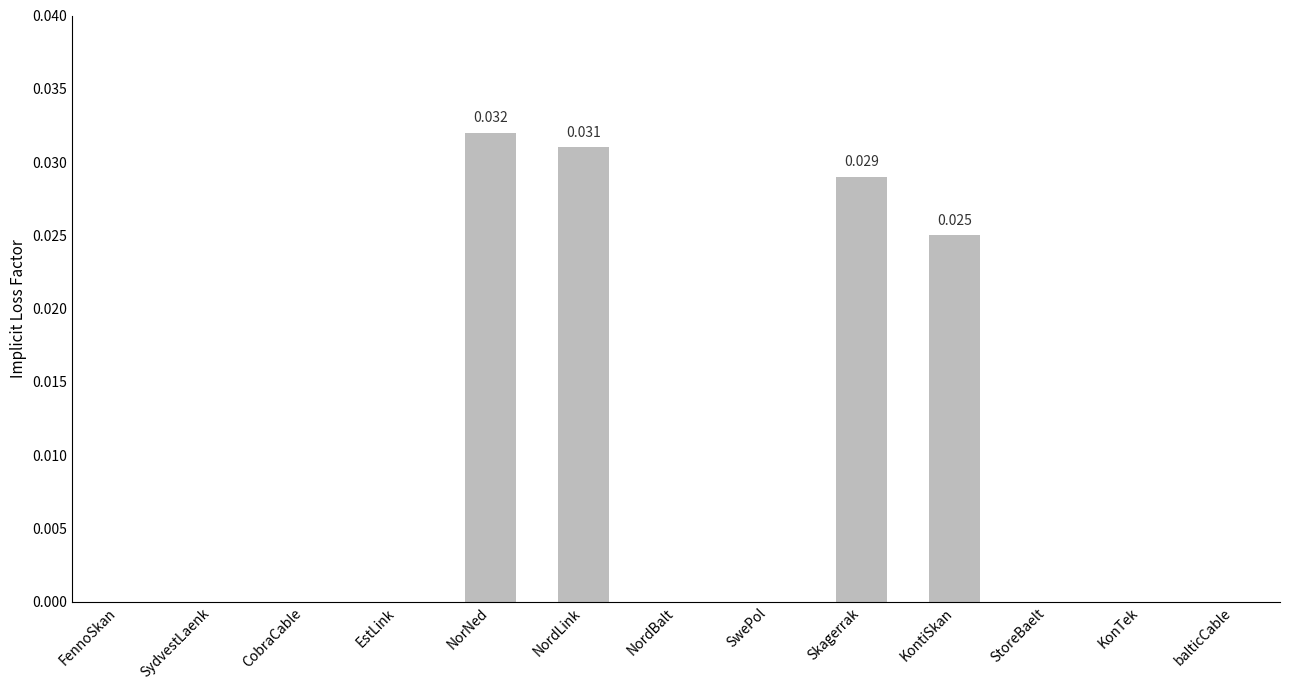

How many values are between 0 and 1?

13